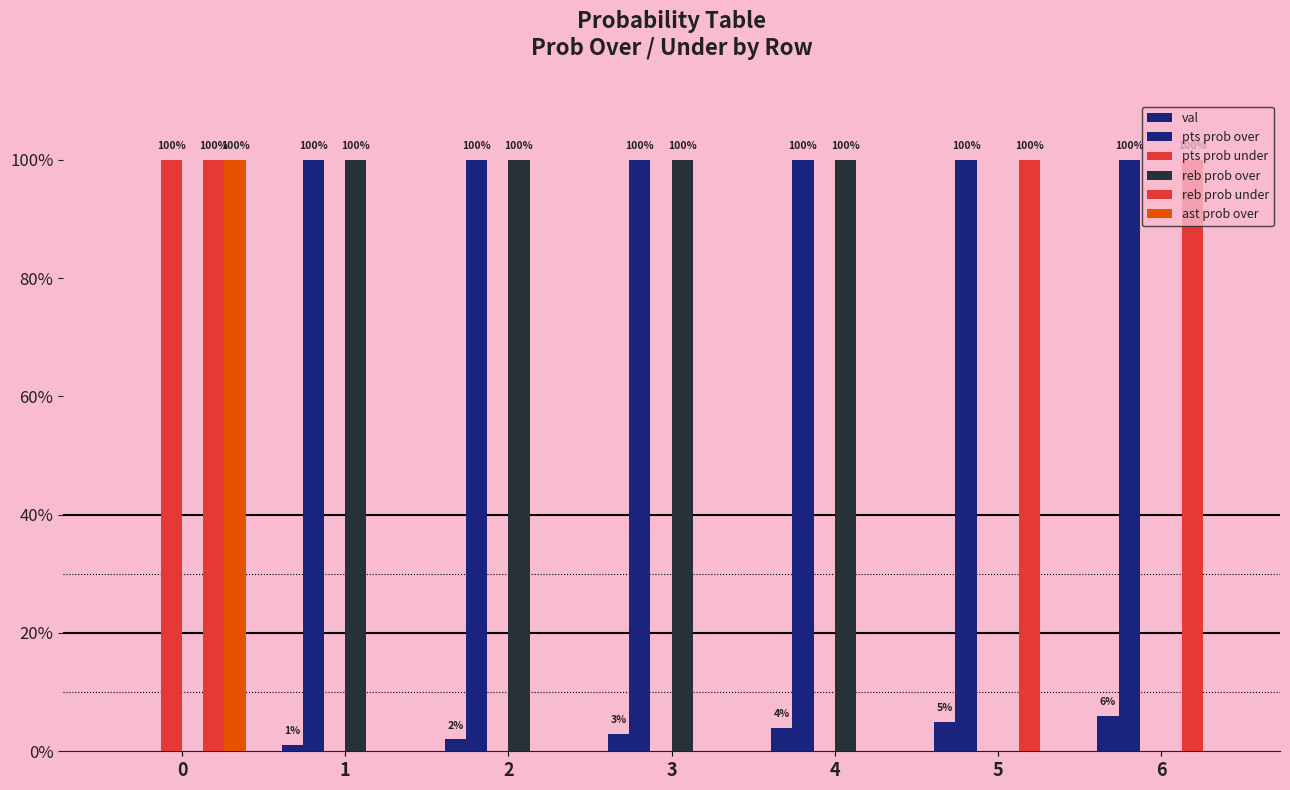

What is the value of the reb prob over bar at the 4th from the left?

100